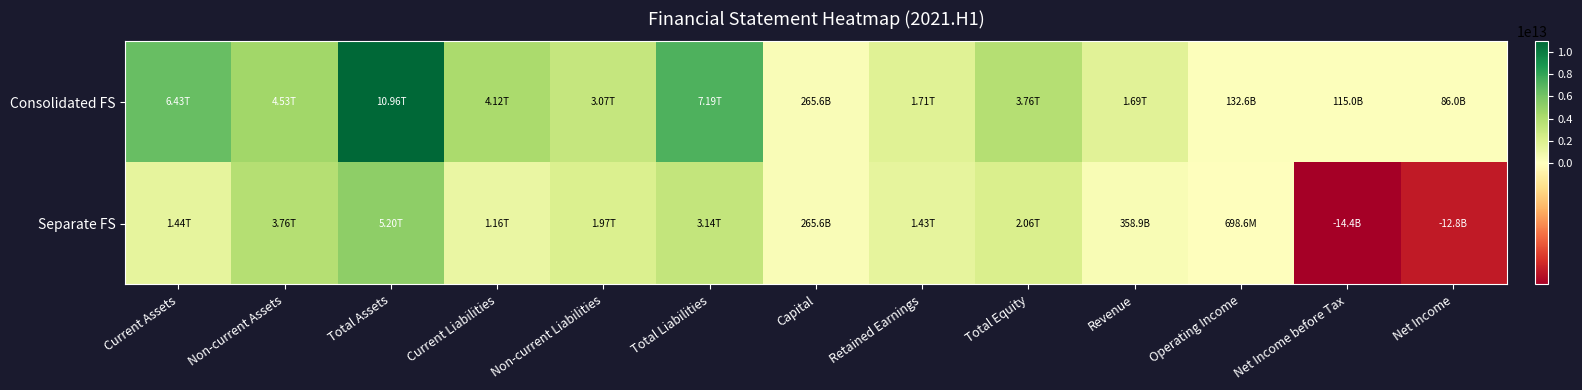

Rank the series at Total Assets from highest to lowest value.

Consolidated FS, Separate FS